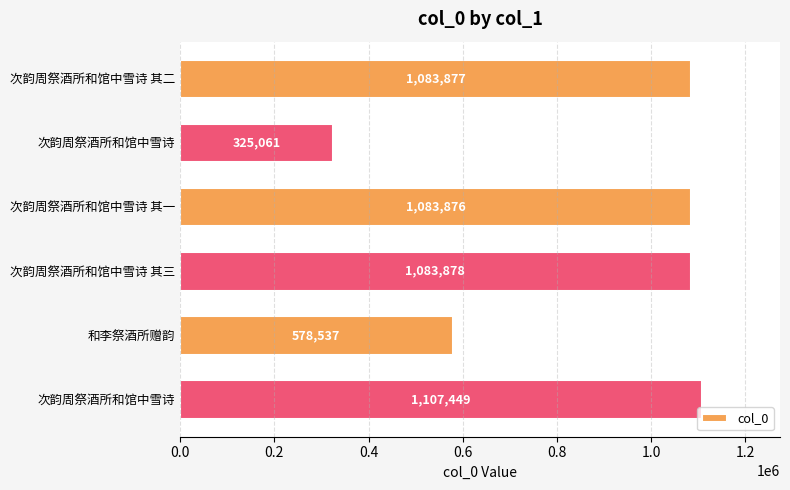

What is the sum of all values?

5262678